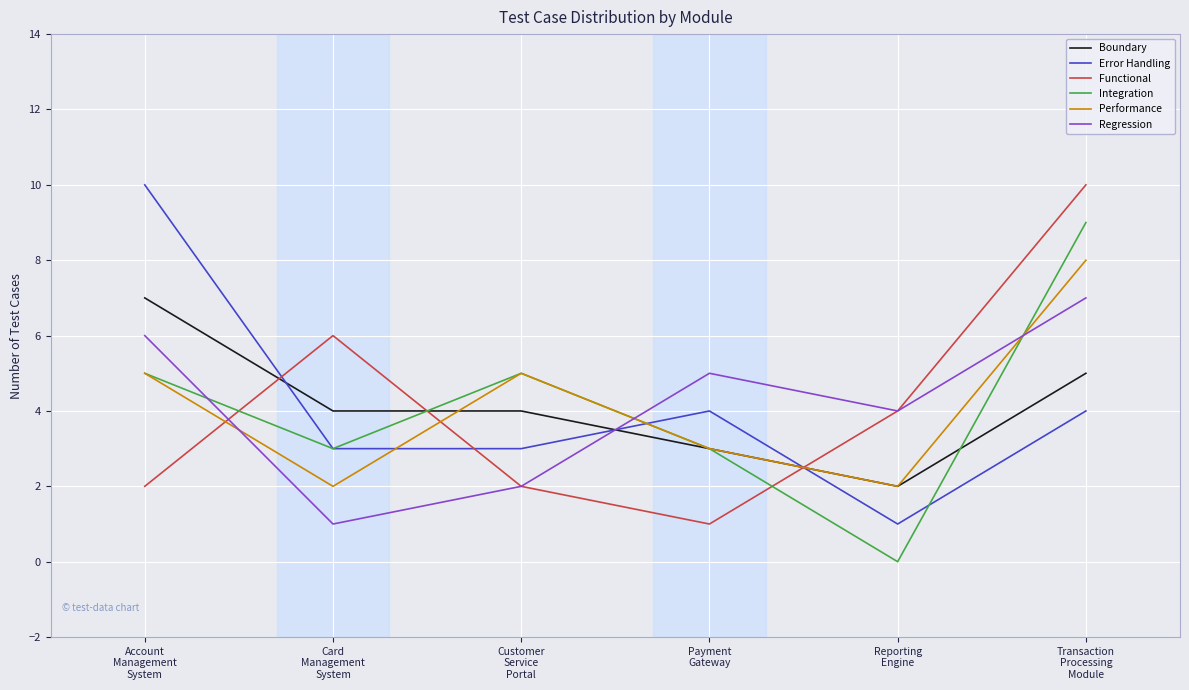

How many Functional values are between 2 and 6?

4